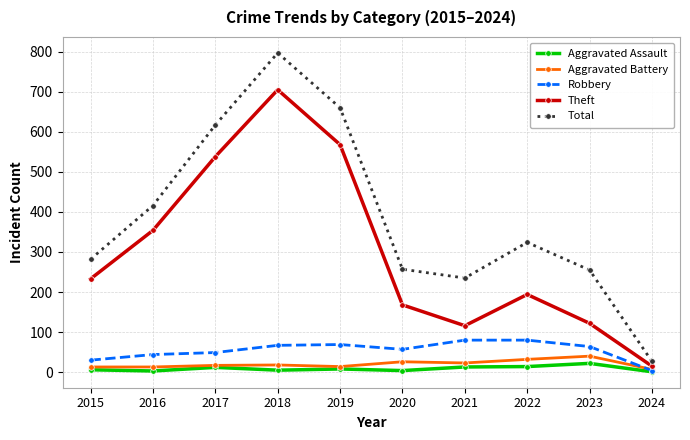

What is the difference between the Theft values at 2022 and 2024?

179